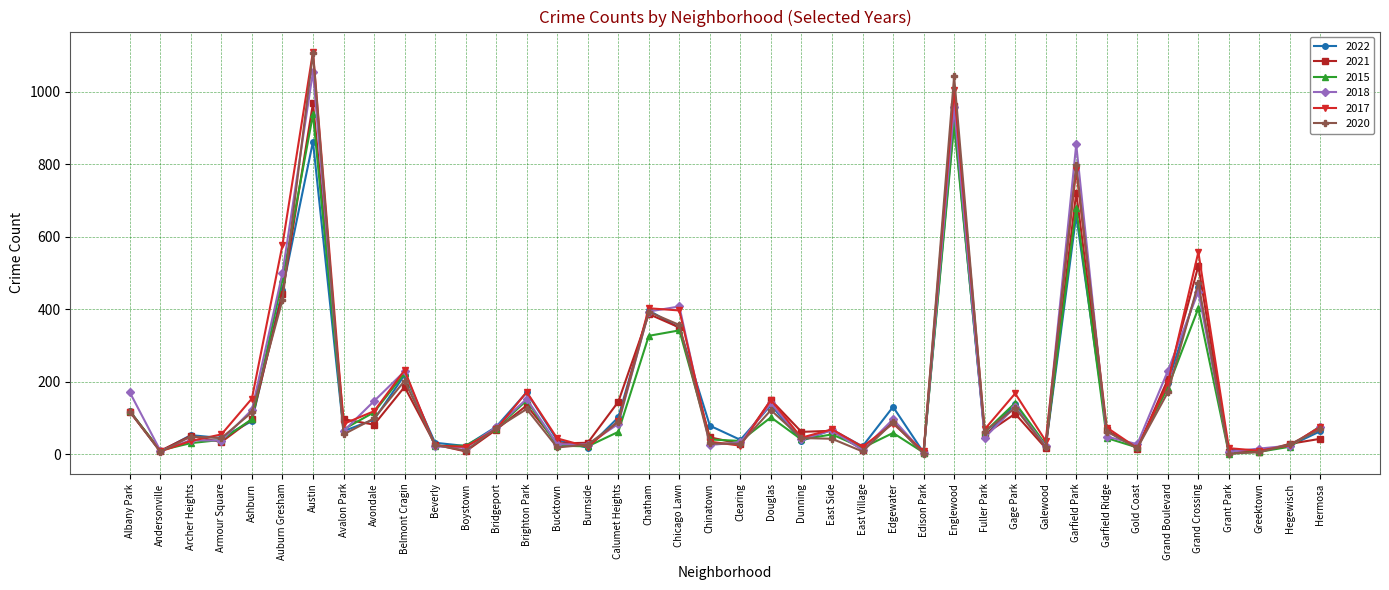

True or false: 2022 has more than 0 interior local peaks.

True